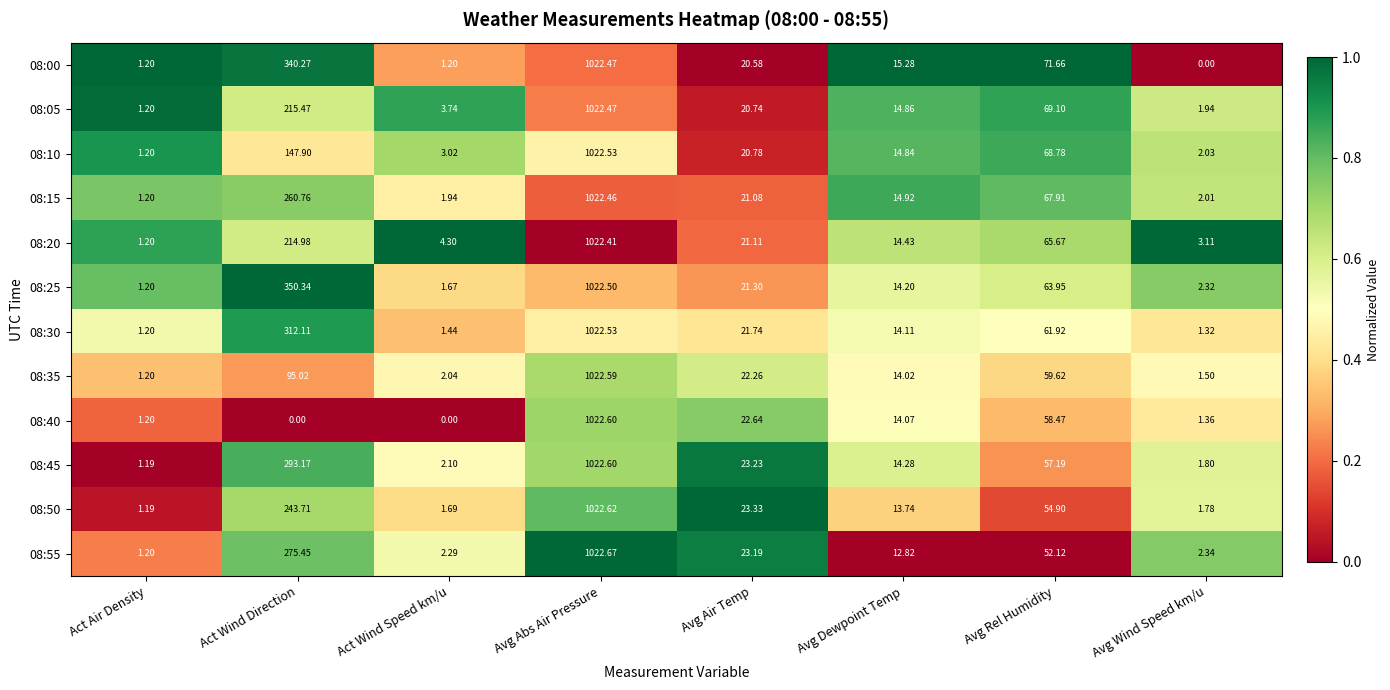

Rank the categories by 08:20 value from lowest to highest.

Act Air Density, Avg Wind Speed km/u, Act Wind Speed km/u, Avg Dewpoint Temp, Avg Air Temp, Avg Rel Humidity, Act Wind Direction, Avg Abs Air Pressure